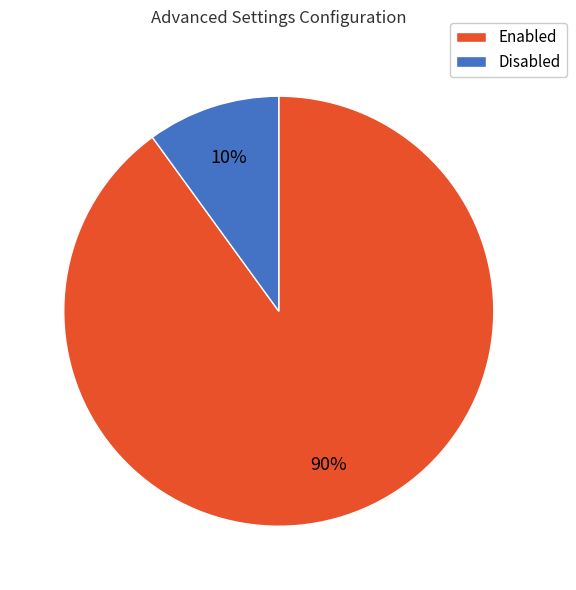

Does any single category account for the majority?

Yes